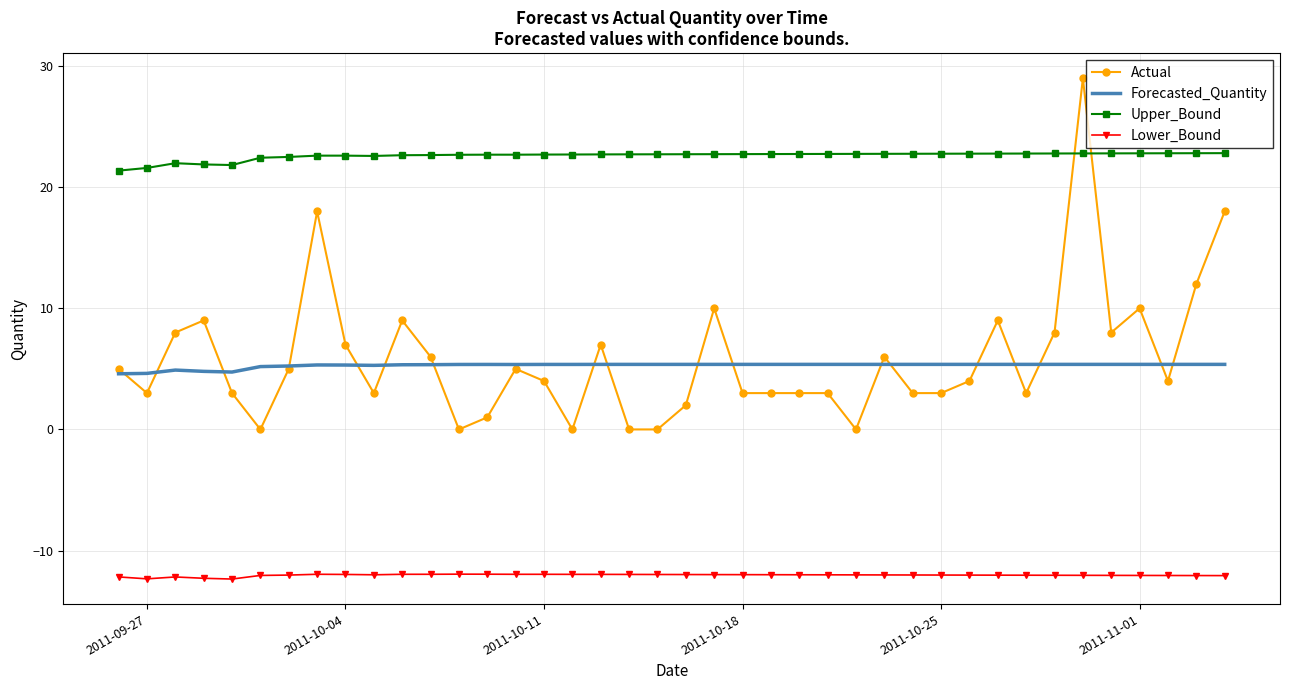

True or false: Forecasted_Quantity and Lower_Bound intersect in this chart.

False